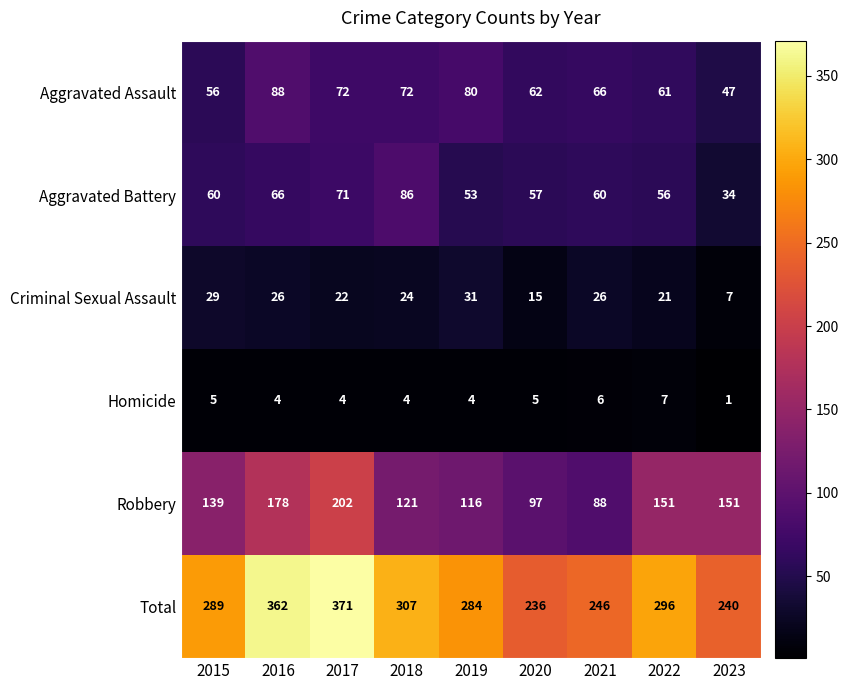

At which category is the sum across all series the highest?

2017